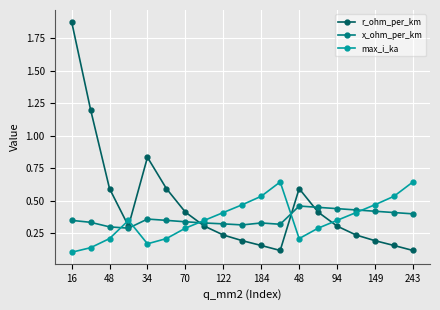

Count the max_i_ka values in the range 0 to 1.

19